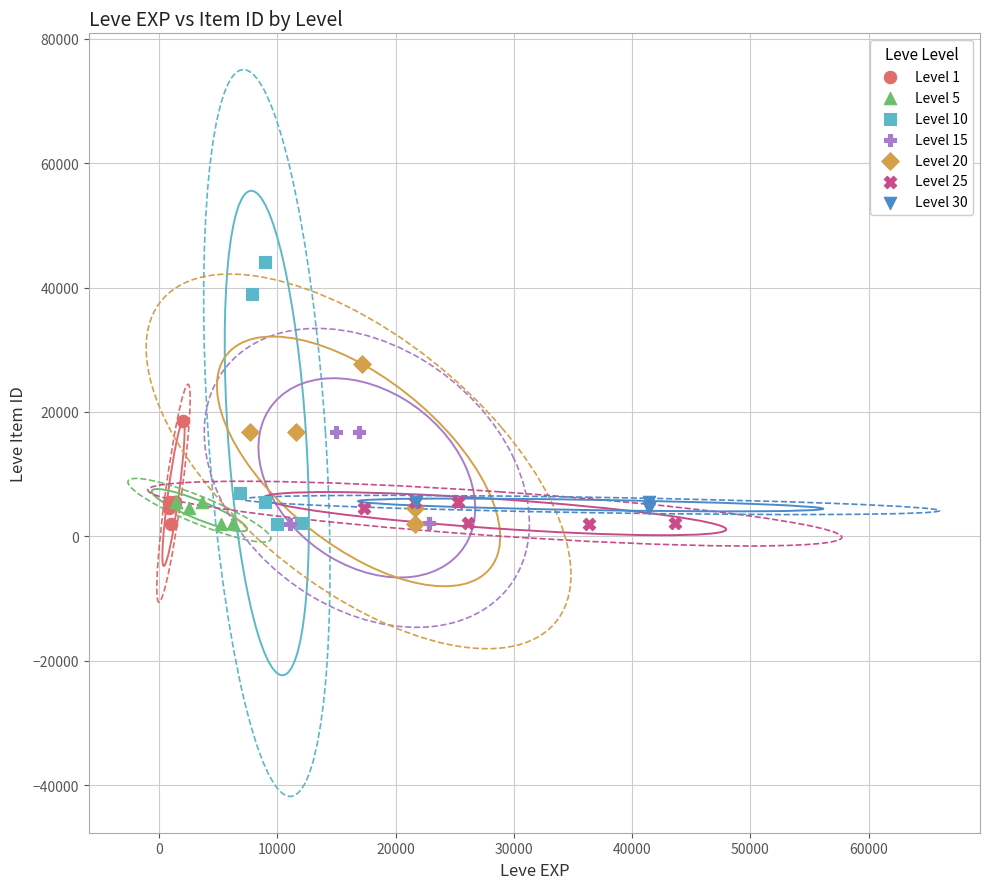

Which series has the widest spread of Y values?

Level 10